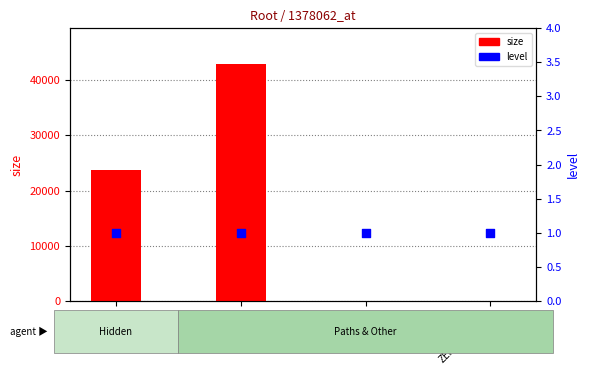

Is the value of level at / greater than the value of size at /?

Yes